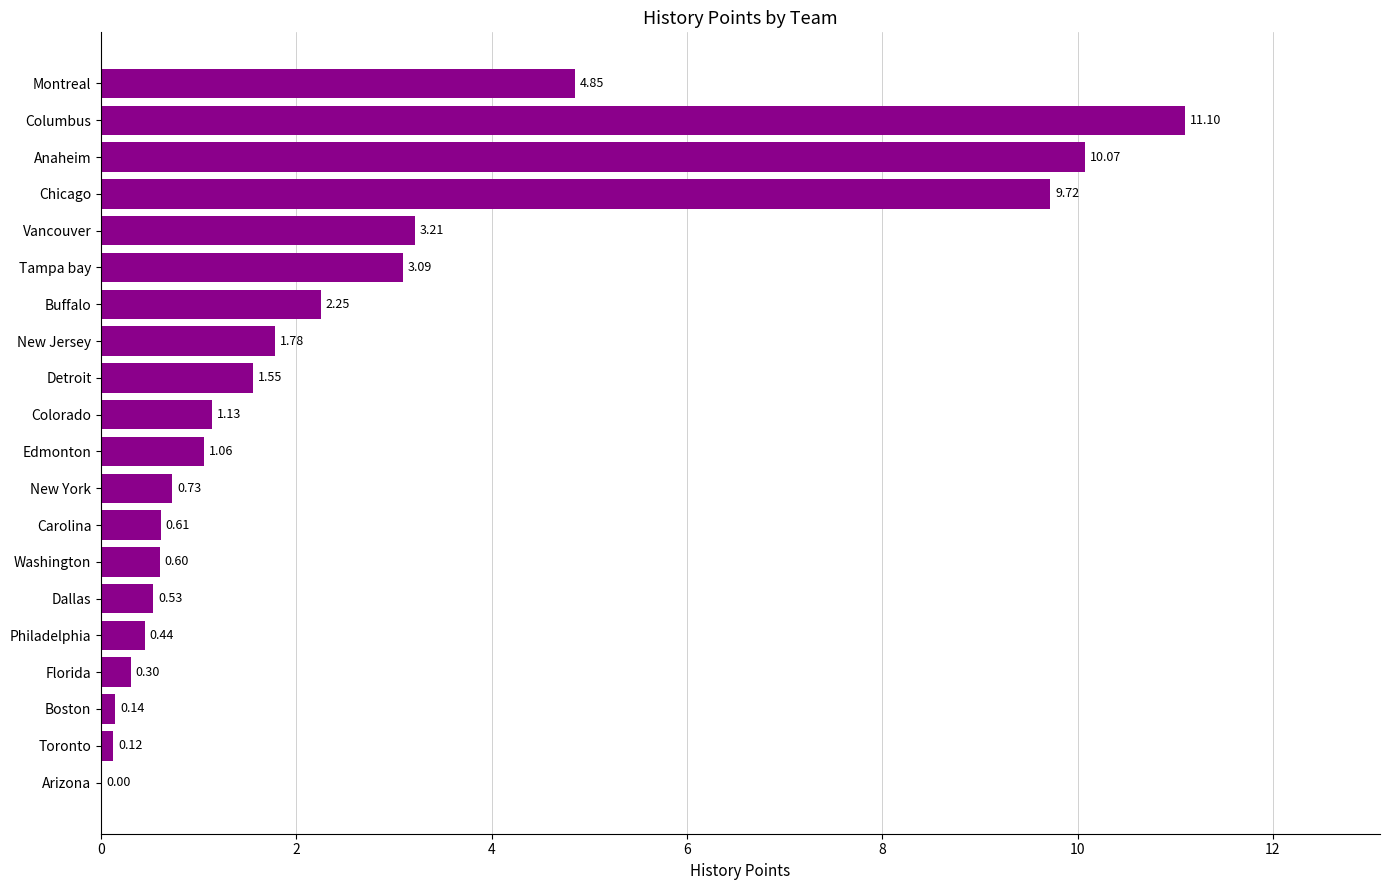

What is the sum of all values?

53.3